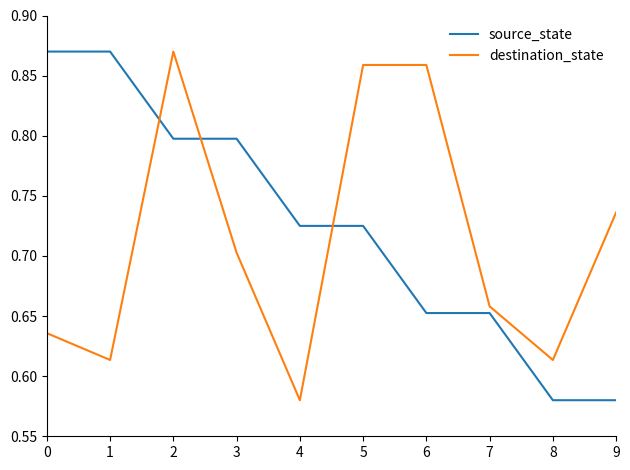

What is the difference between the maximum and minimum values in the source_state series?

0.3